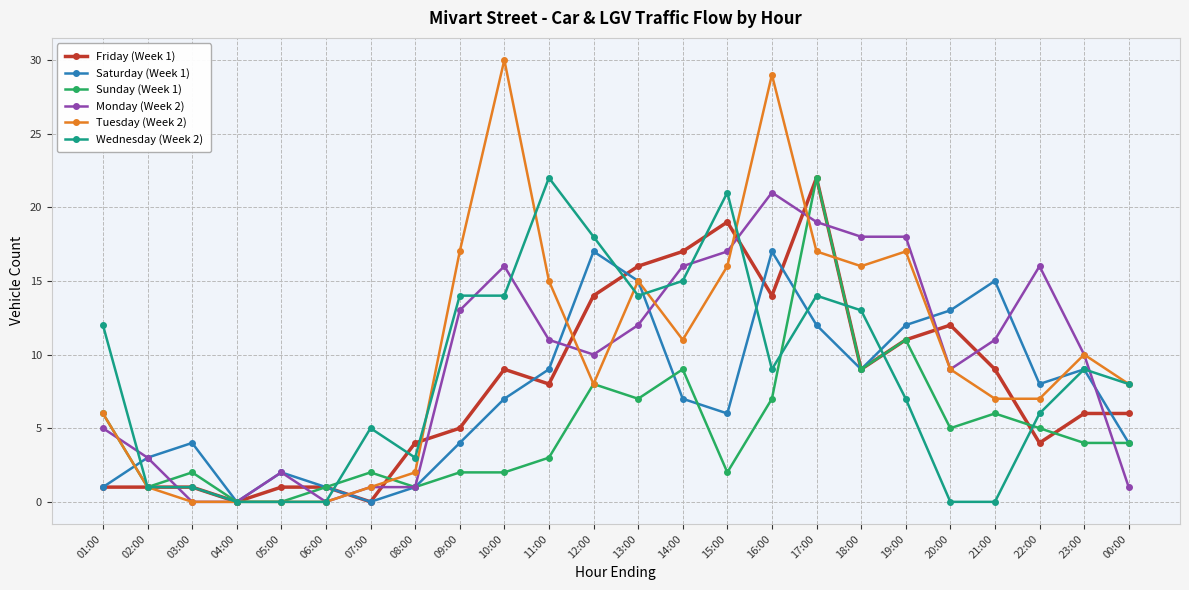

Where do Monday (Week 2) and Tuesday (Week 2) first cross each other?

01:00 and 02:00